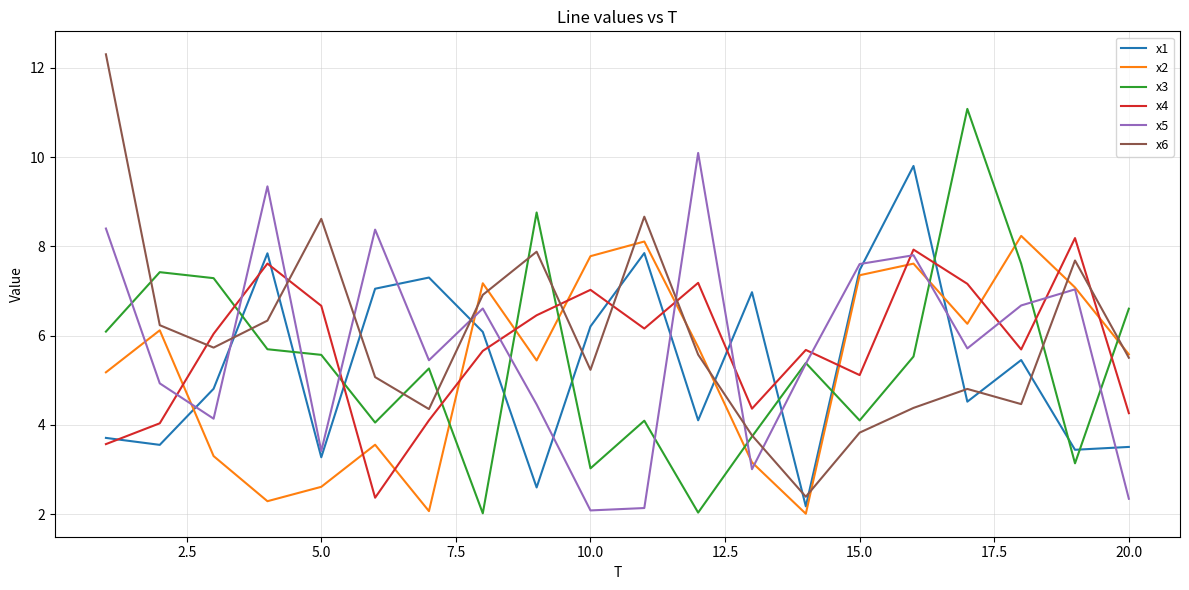

What is the lowest value of the x2 series?

2.0